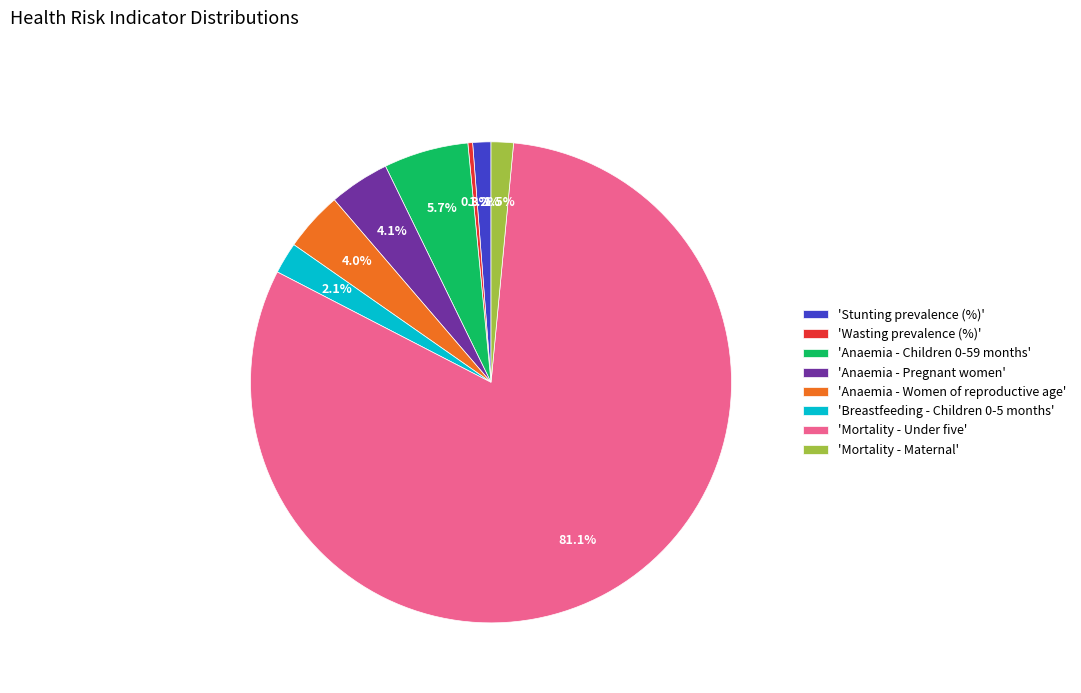

Which has a higher value, 'Breastfeeding - Children 0-5 months' or 'Anaemia - Women of reproductive age'?

'Anaemia - Women of reproductive age'